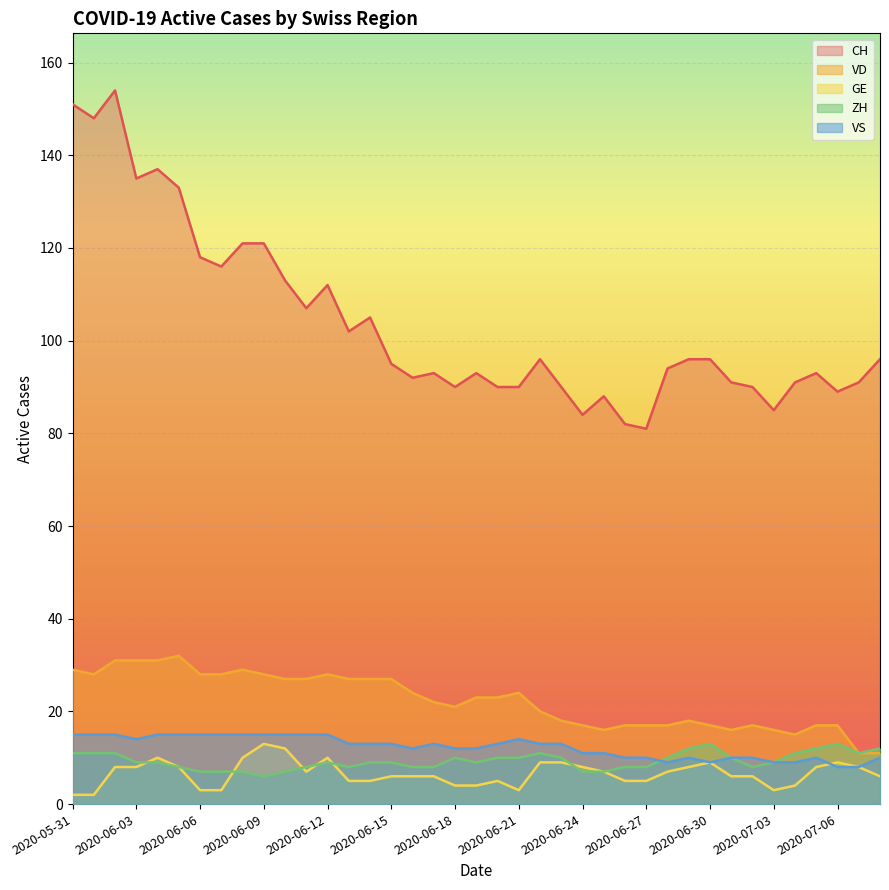

Which label corresponds to the smallest value in the chart?

2020-05-31